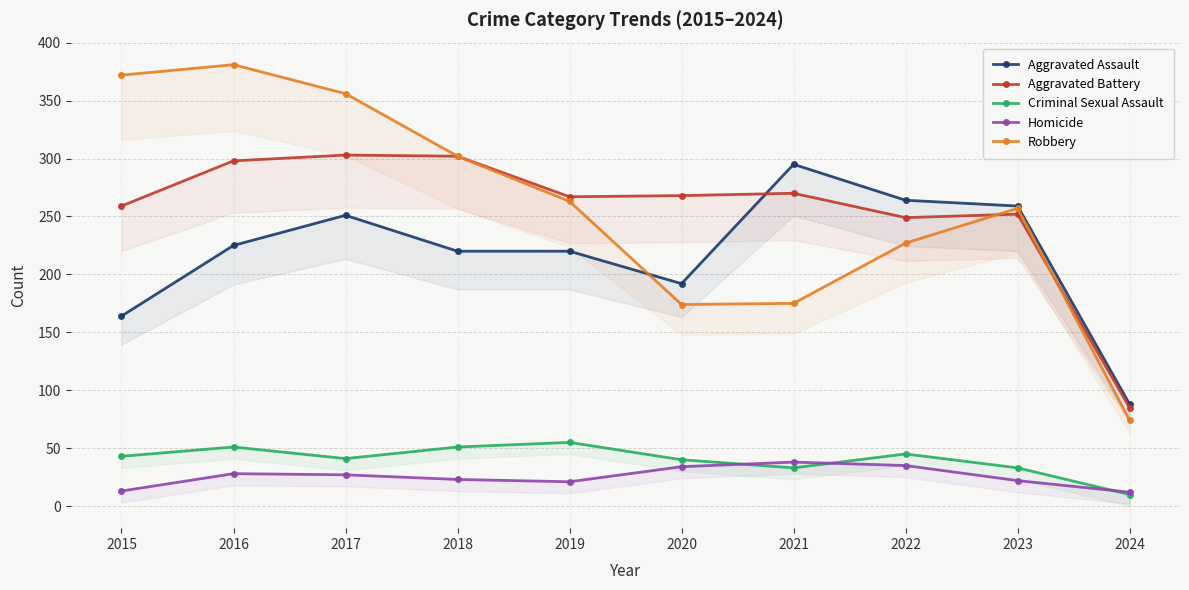

The value of Homicide at 2022 is 20. True or false?

False